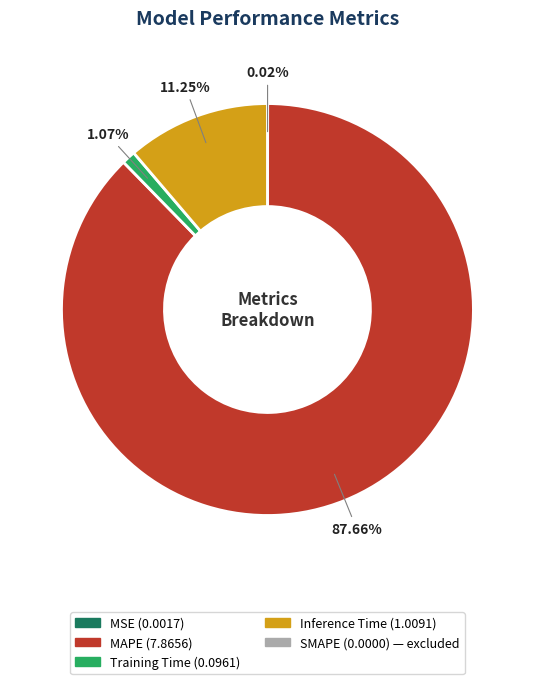

Is there any slice that represents more than half of the pie?

Yes